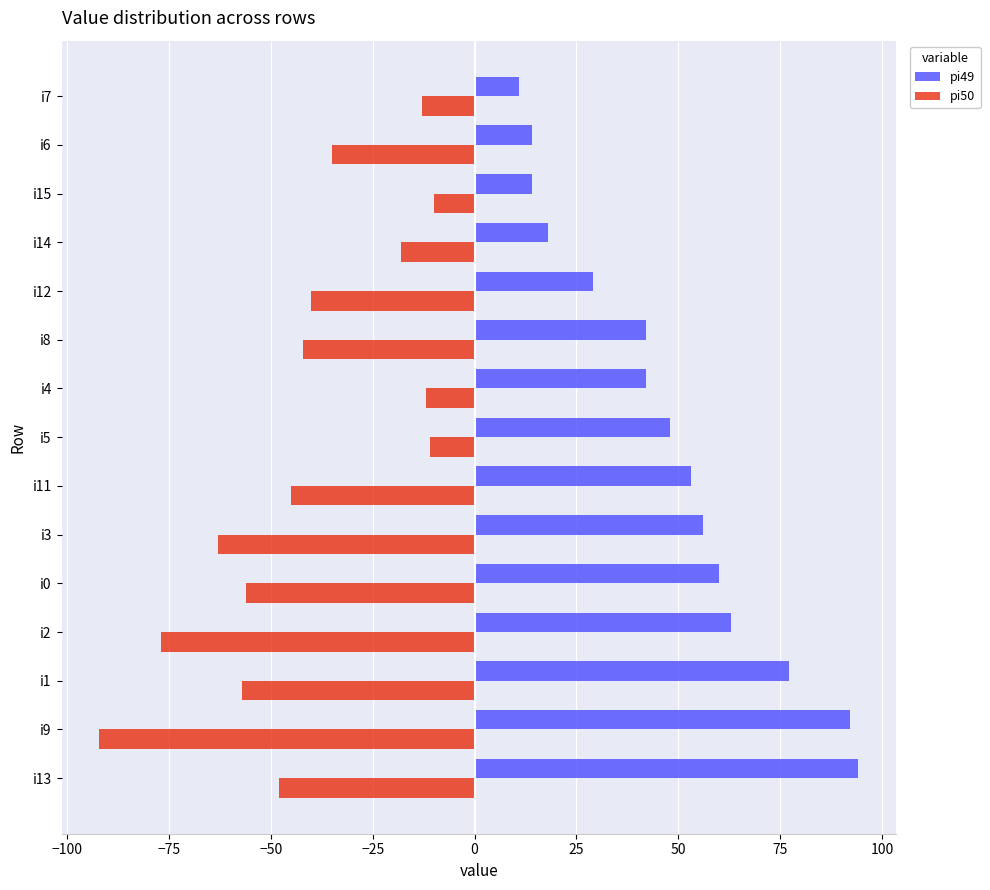

Rank the series by their maximum value, from lowest to highest.

pi50, pi49